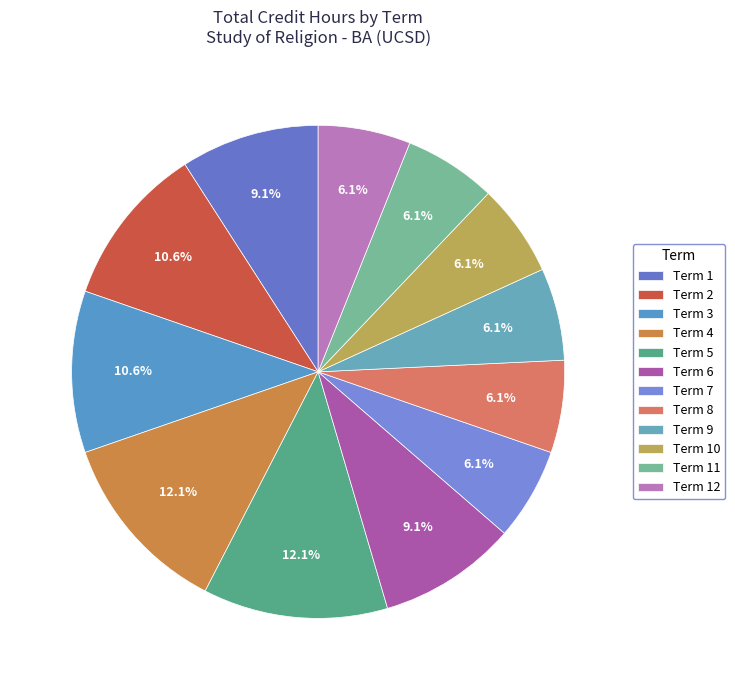

Is the sum of Term 1 and Term 10 greater than half?

No